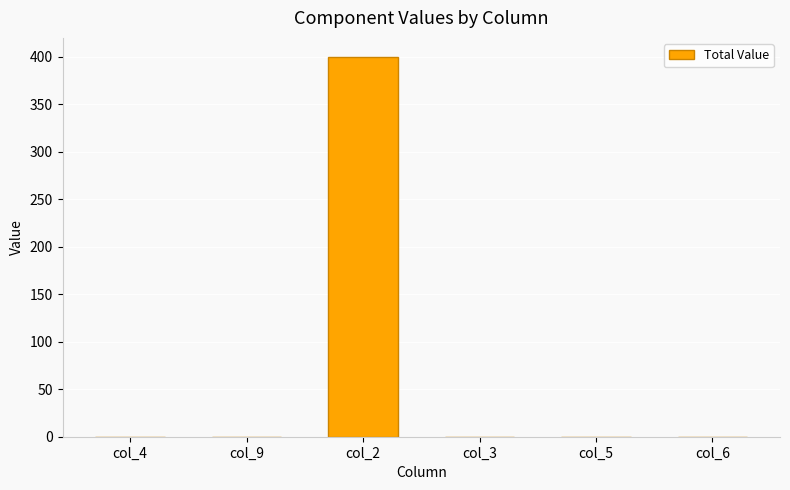

Reading left to right, extract all data points from this chart.

0	0	400	0	0	0